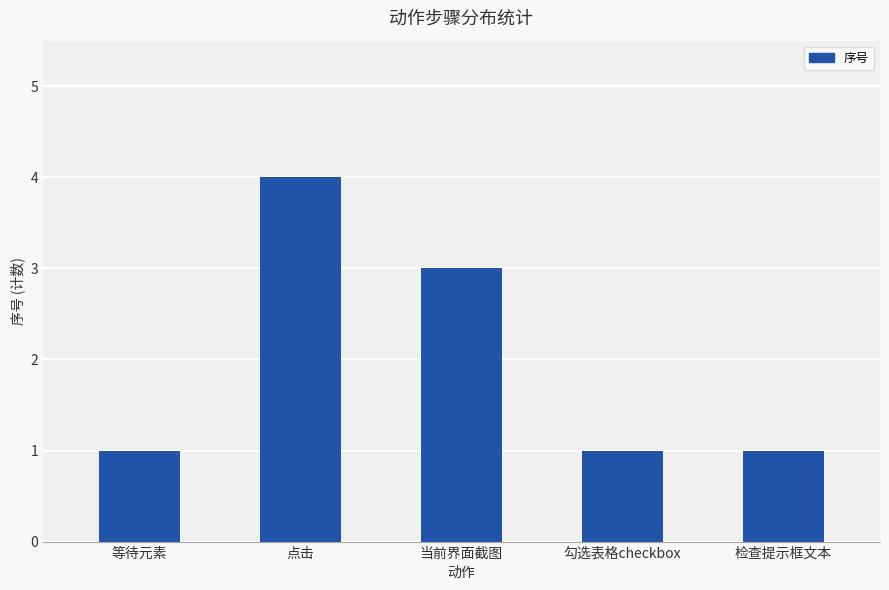

What is the approximate value at 当前界面截图?

3